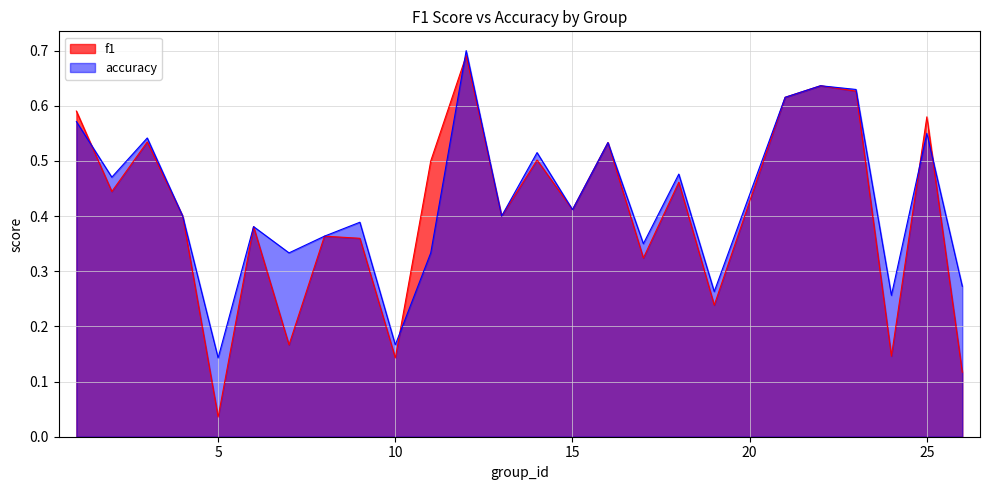

What is the difference between the maximum and minimum values in the f1 series?

0.7